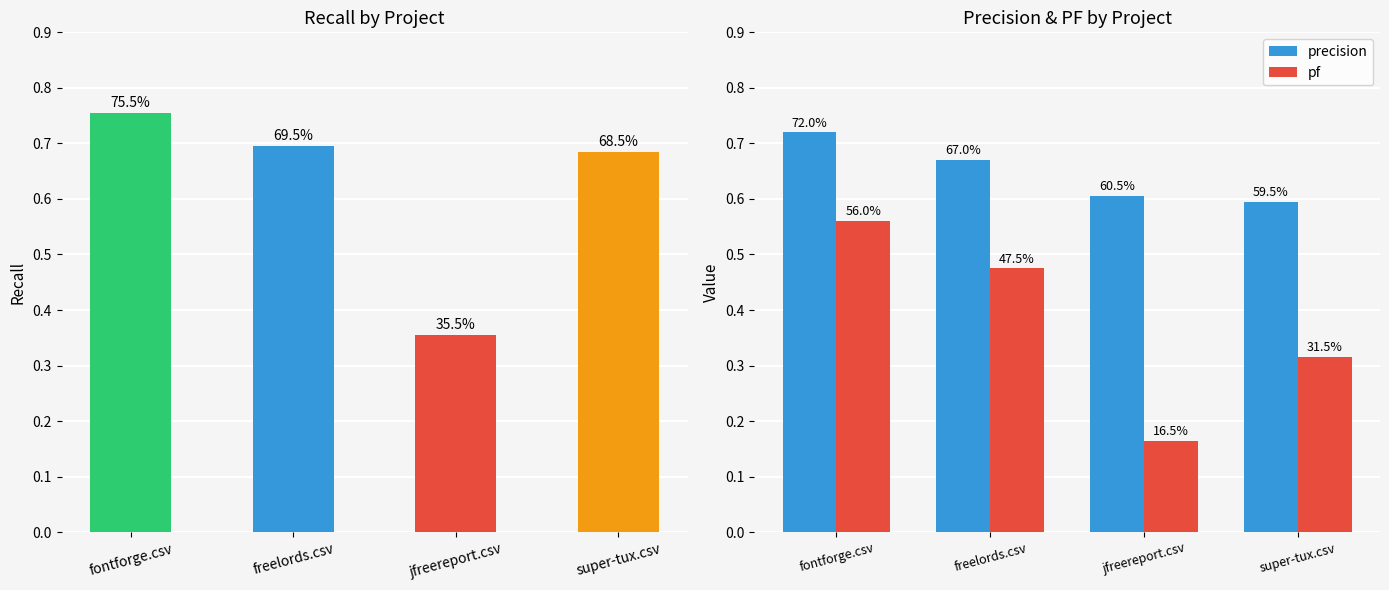

What is the sum of all precision values?

2.6